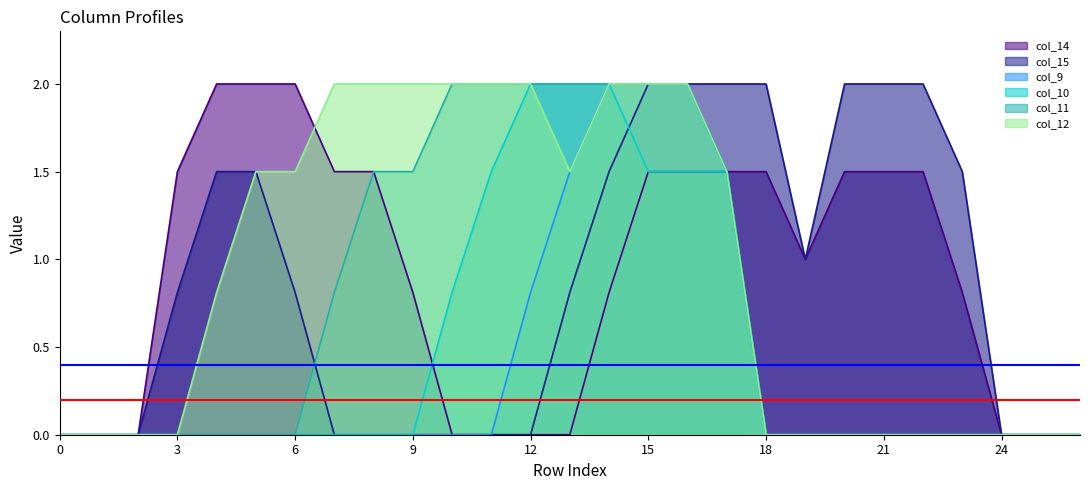

True or false: col_12 has more than 0 interior local peaks.

False